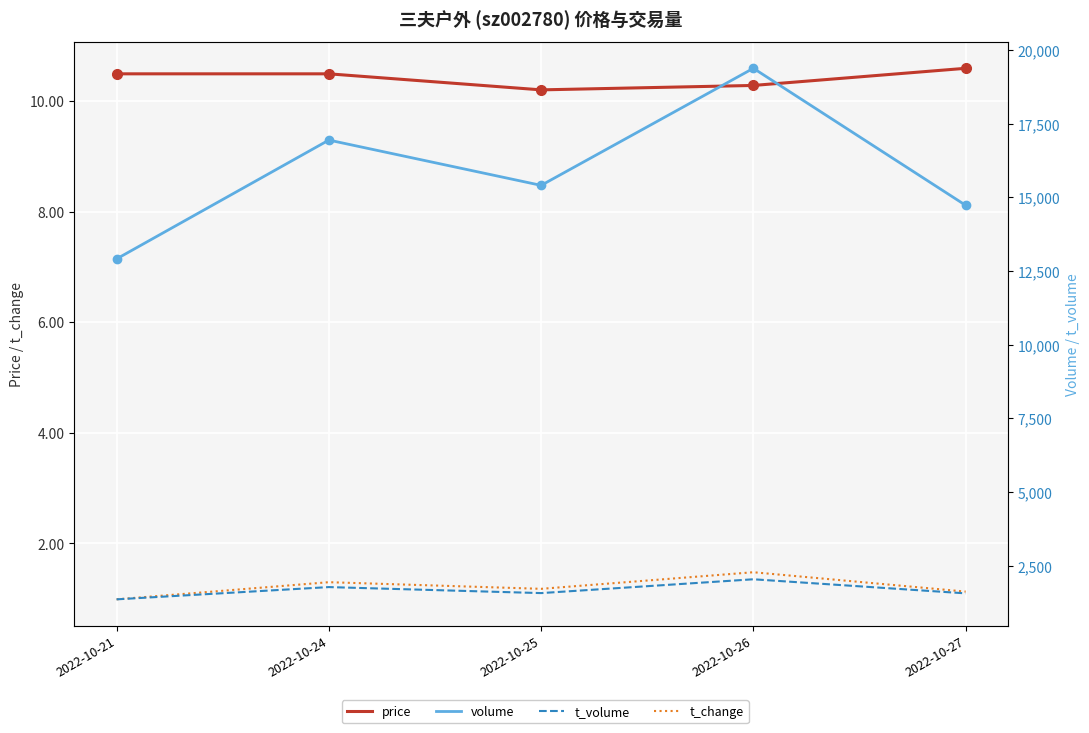

Reading right to left, transcribe all the data shown in this chart.

price: 2022-10-27=10.6	2022-10-26=10.3	2022-10-25=10.2	2022-10-24=10.5	2022-10-21=10.5
t_change: 2022-10-27=1.1	2022-10-26=1.5	2022-10-25=1.2	2022-10-24=1.3	2022-10-21=1.0
volume: 2022-10-27=14730.0	2022-10-26=19379.0	2022-10-25=15406.0	2022-10-24=16943.0	2022-10-21=12911.0
t_volume: 2022-10-27=1560.0	2022-10-26=2038.0	2022-10-25=1569.0	2022-10-24=1773.0	2022-10-21=1357.0